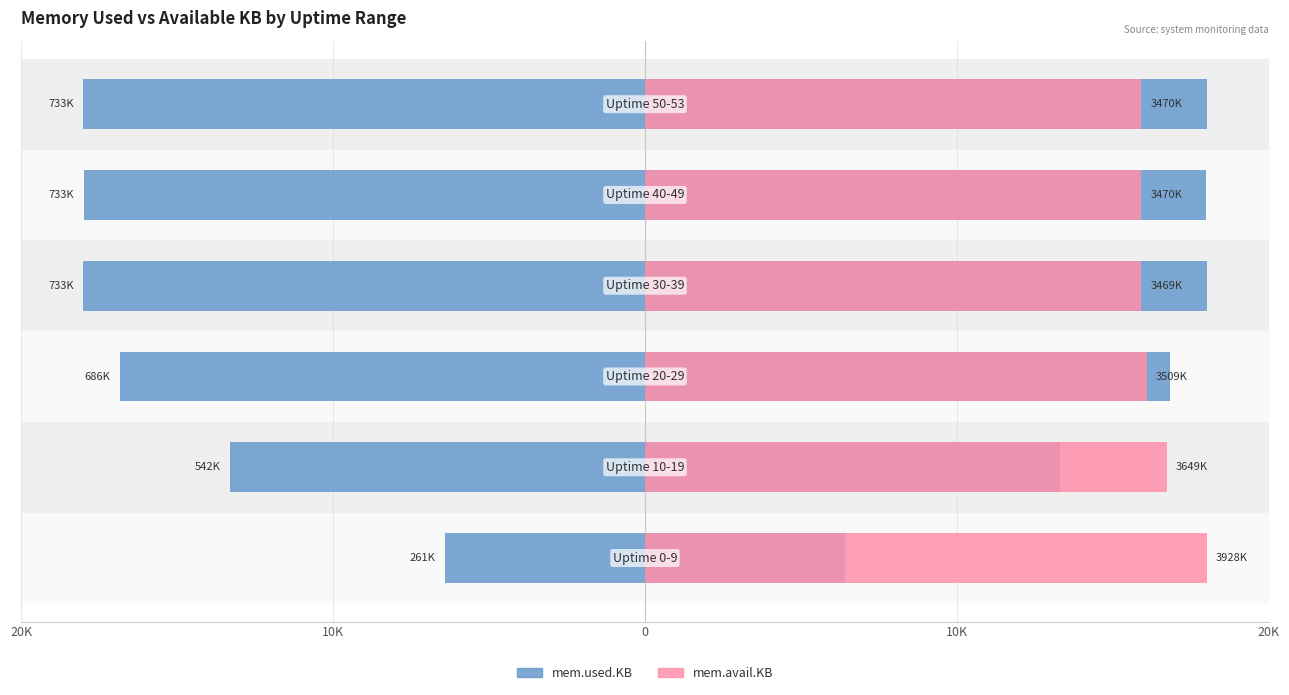

How many bars are there in each group?

2